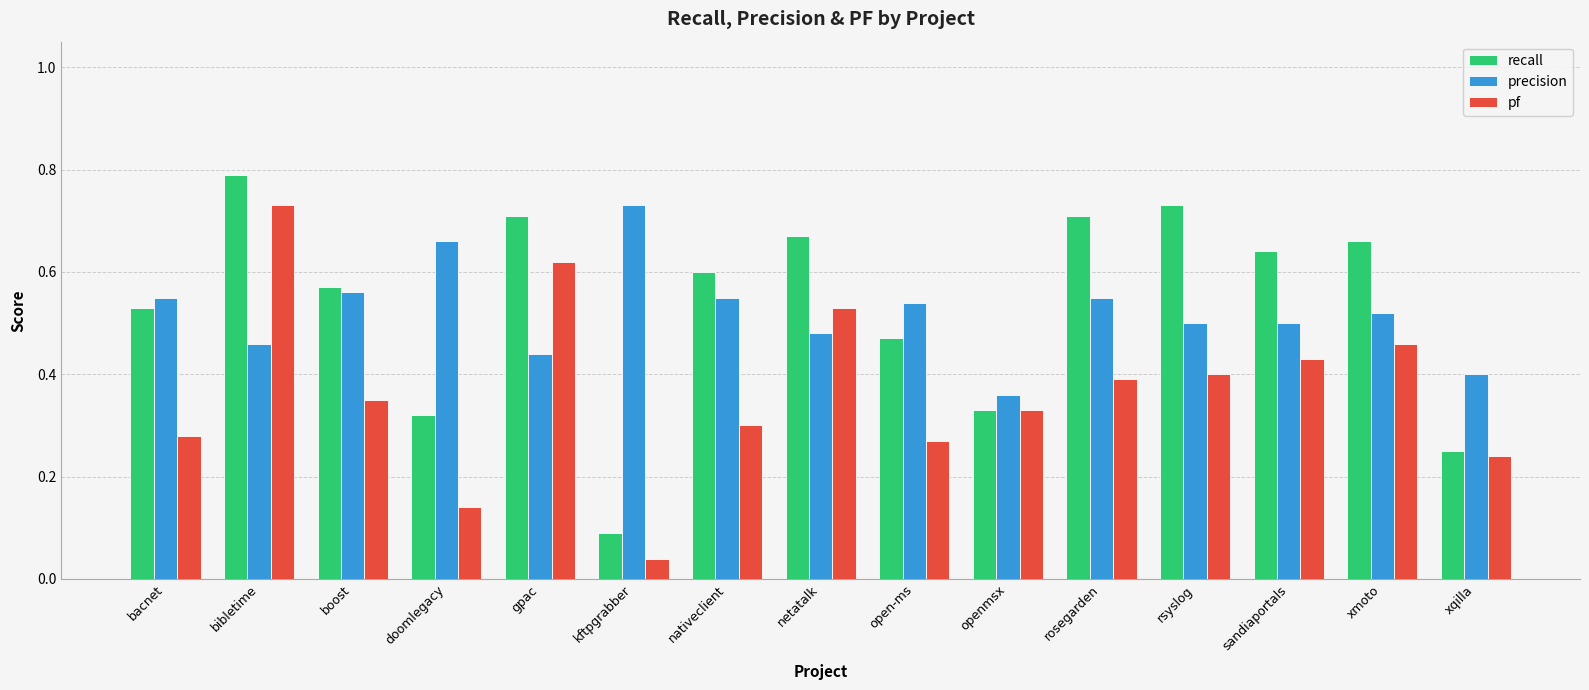

How many distinct data groups are displayed?

3